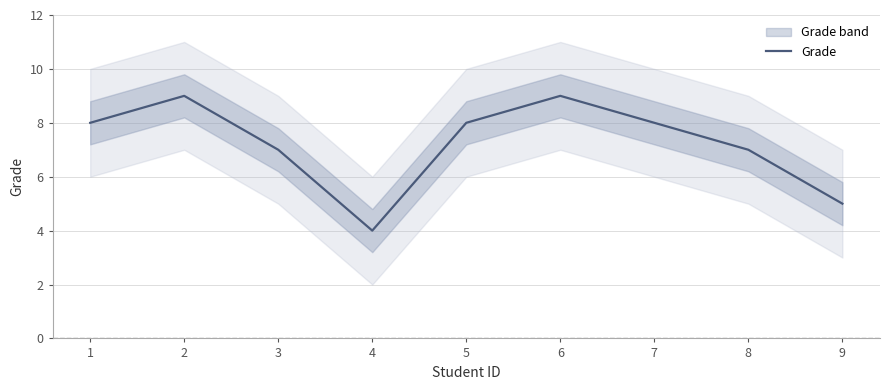

True or false: the data shows 6 at 5.

False